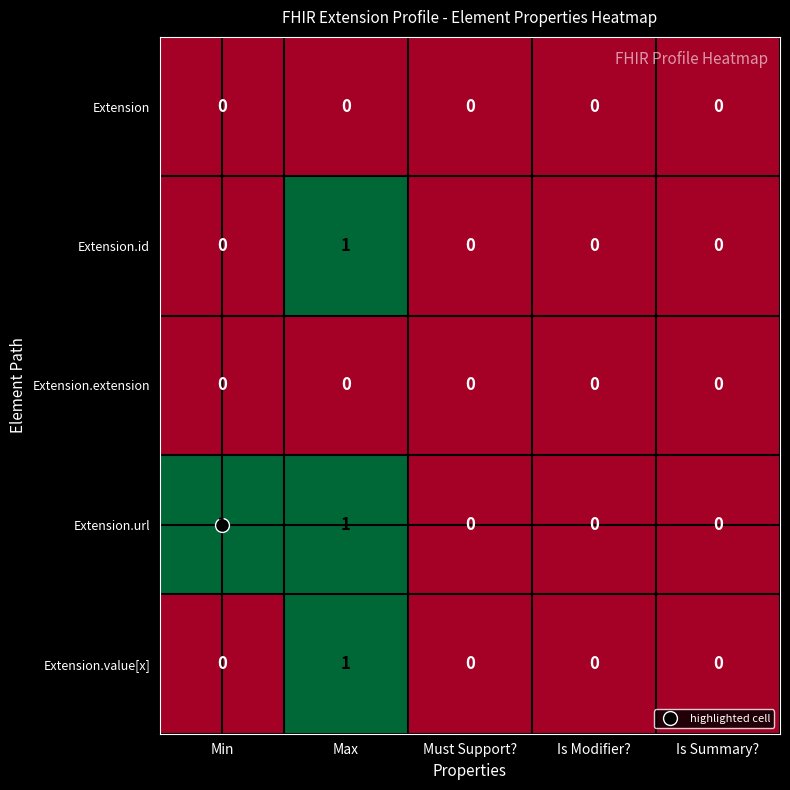

How many values in Extension.value[x] are above zero?

1